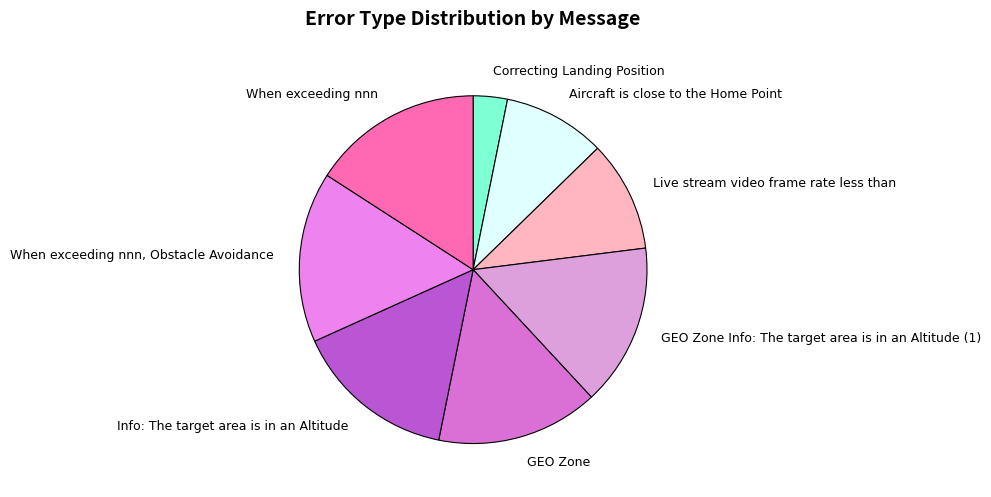

Is the sum of Info: The target area is in an Altitude and GEO Zone greater than half?

No